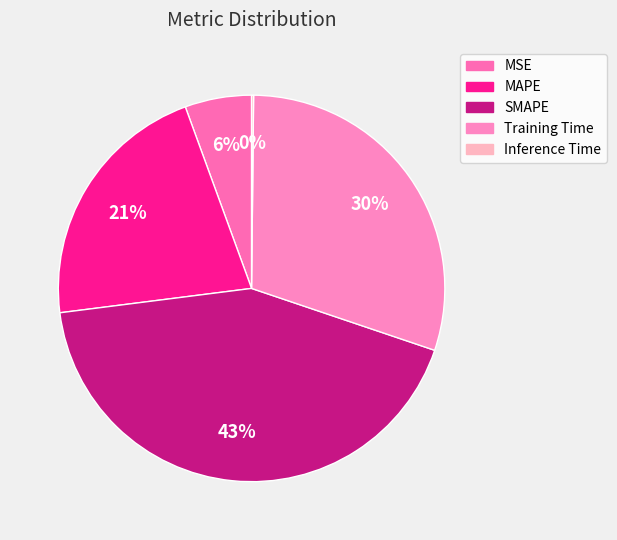

How much of the chart is everything except Training Time?

70.0%